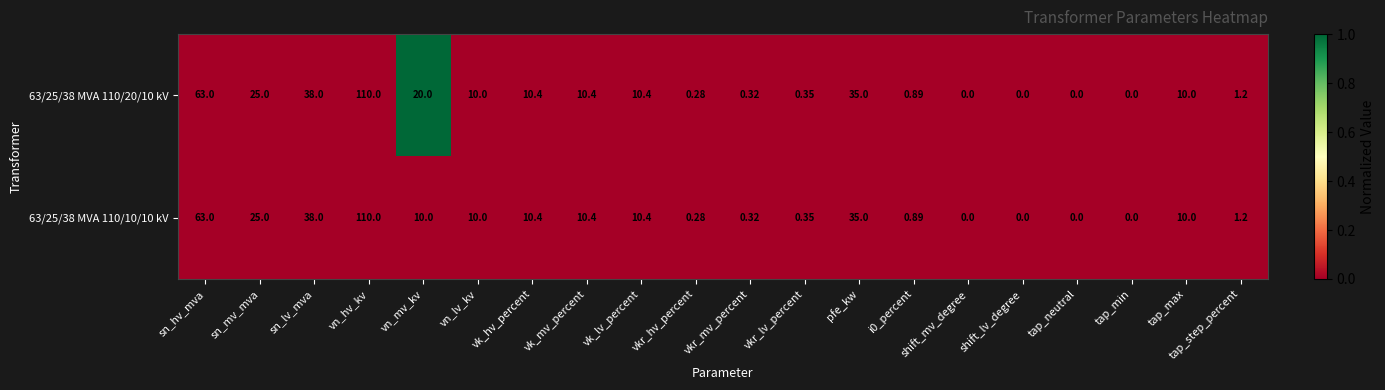

At which category is the sum across all series the highest?

vn_hv_kv